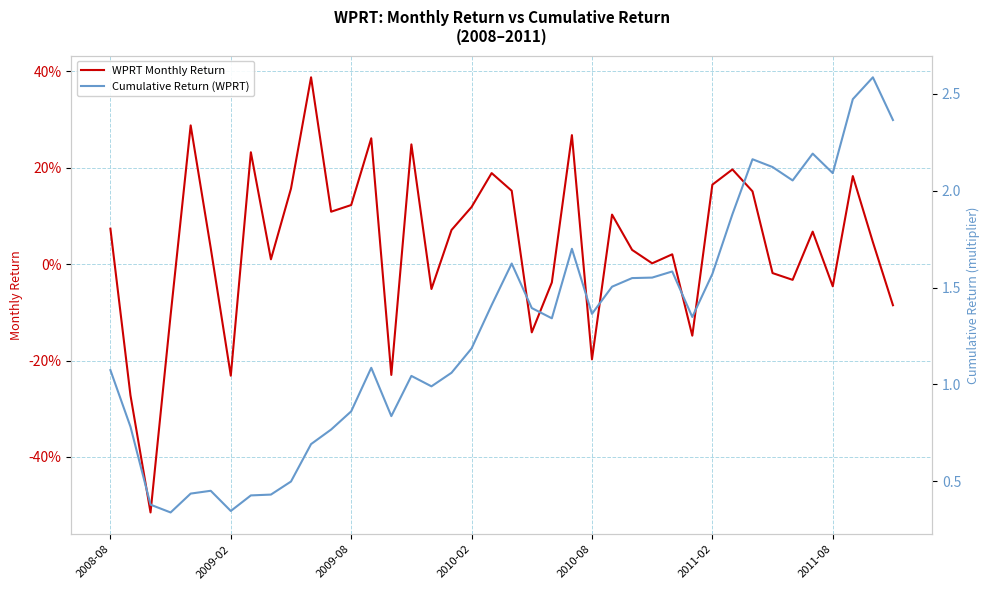

True or false: Cumulative Return (WPRT) and WPRT Monthly Return intersect in this chart.

False